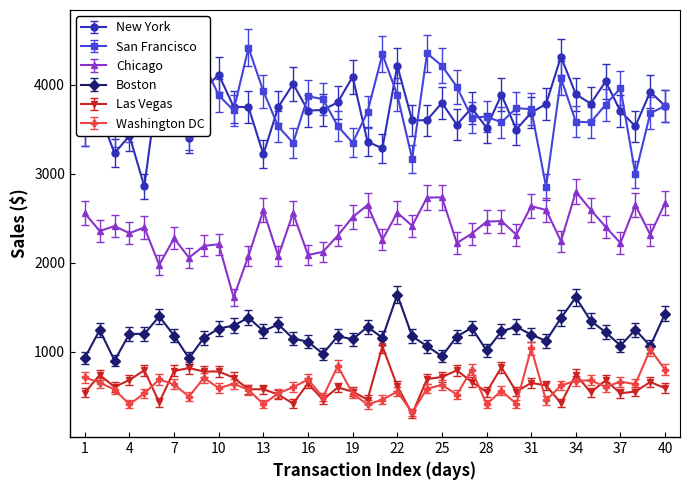

What is the maximum value shown in the chart?

4412.4